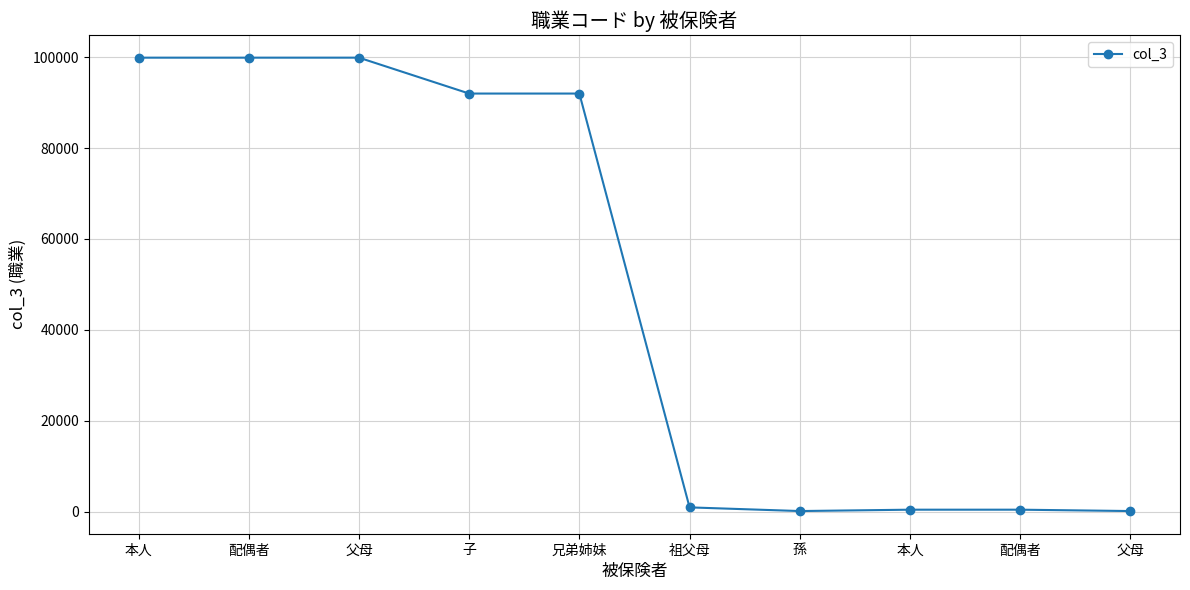

What is the difference between the maximum and second lowest values?

99801